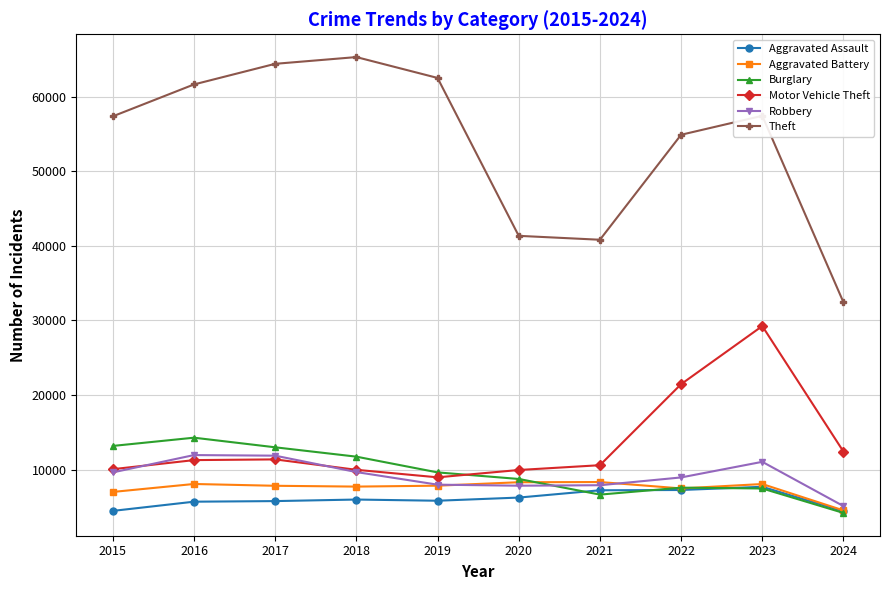

What is the total value across all series at 2021?

81586